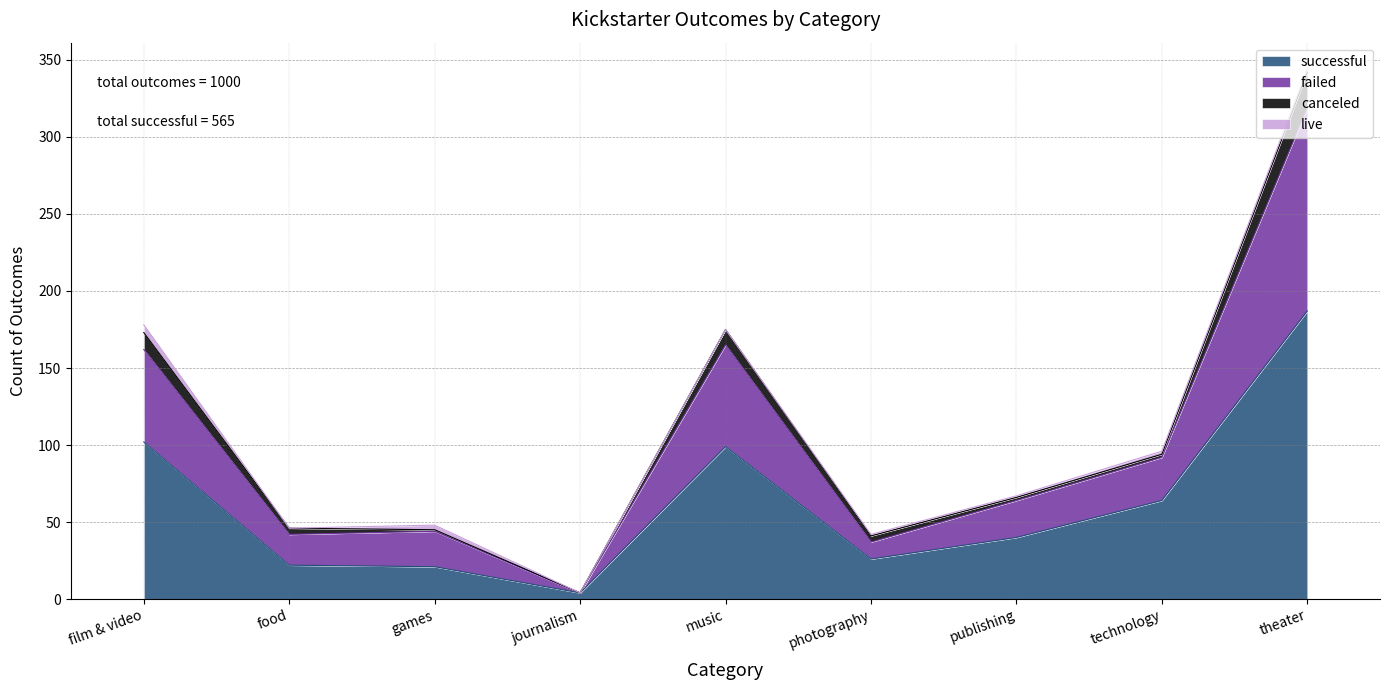

How many data points does each series have?

9